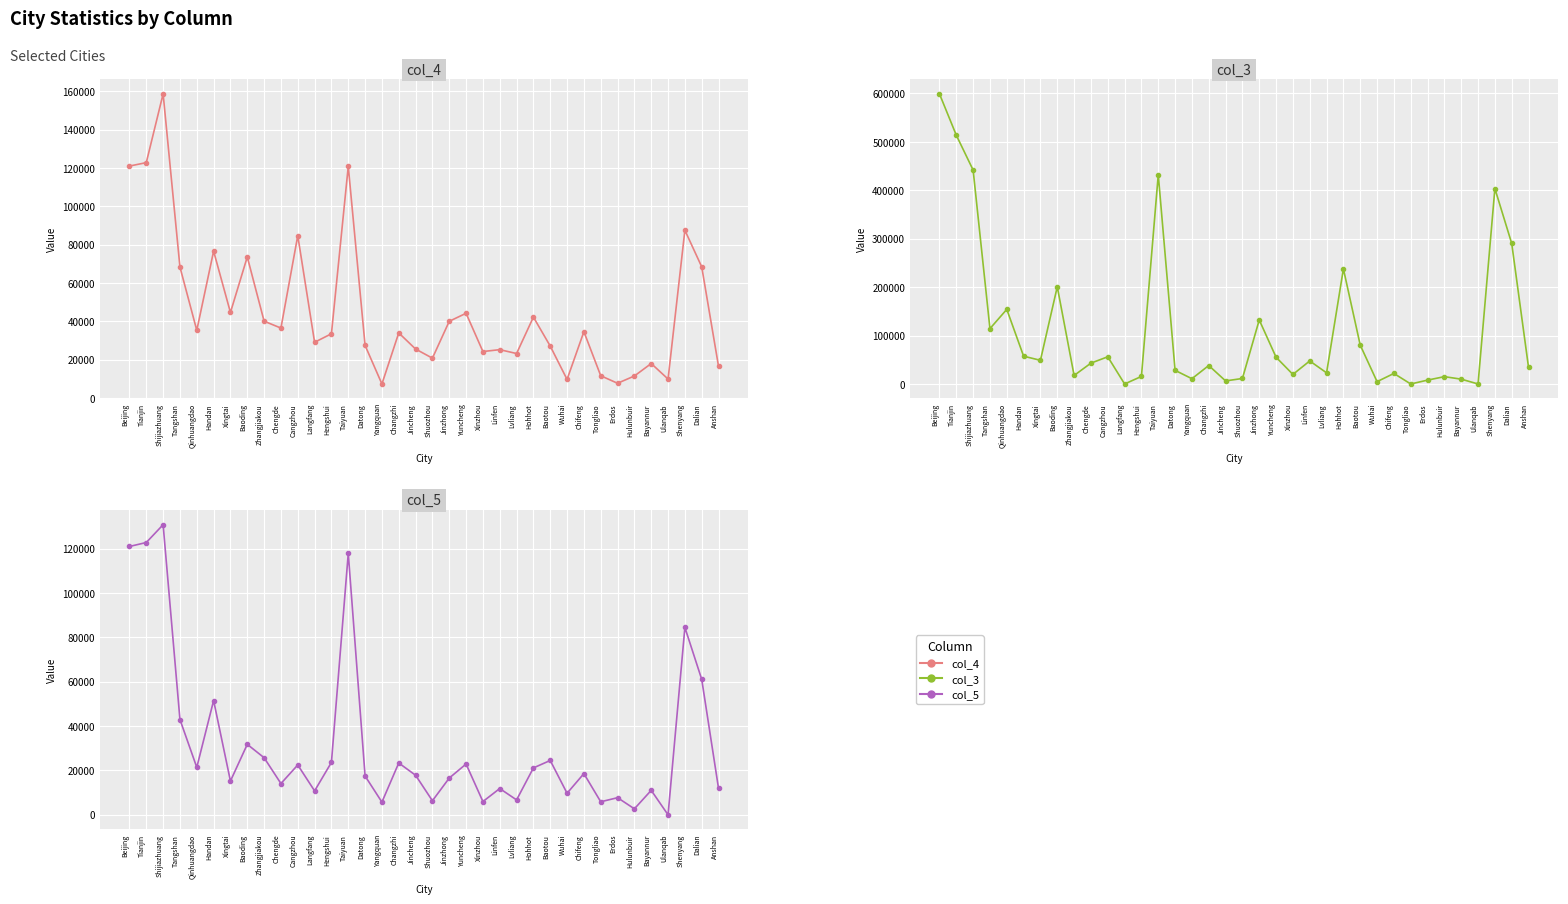

At Jincheng, list the series in order from largest to smallest.

col_4, col_5, col_3